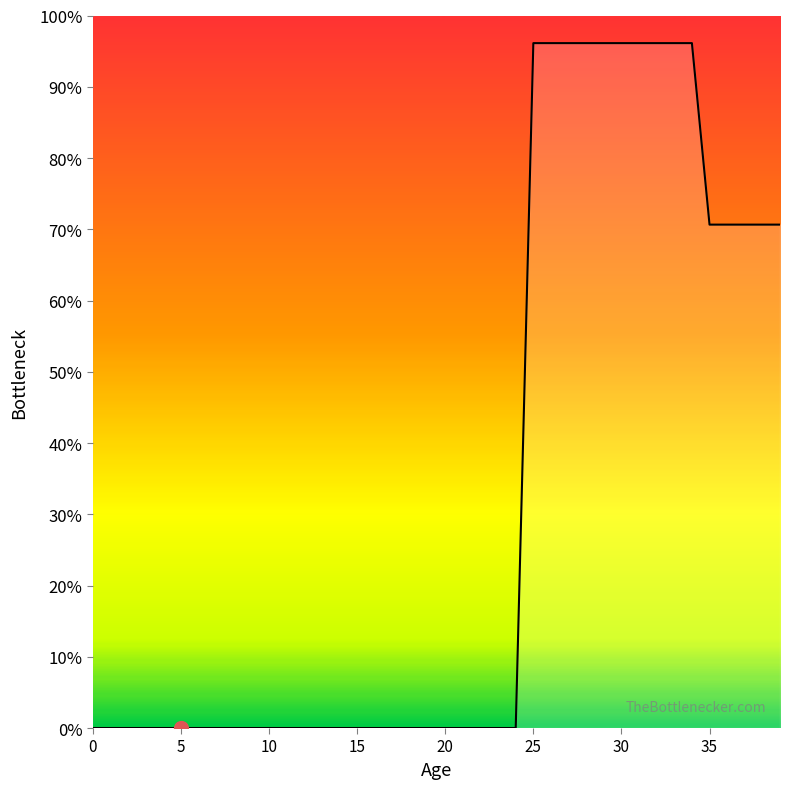

True or false: the data shows 0.7 at 39.

True